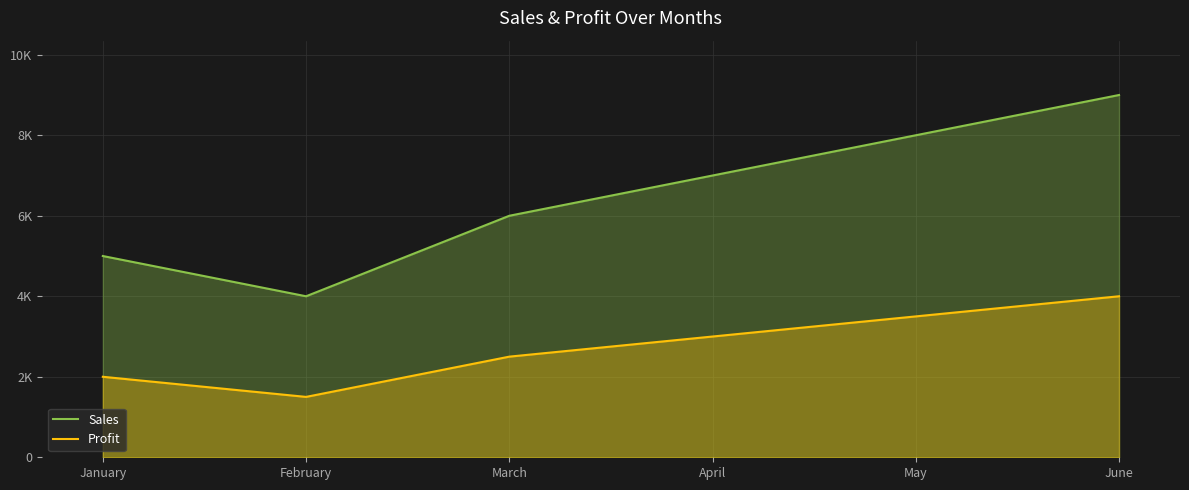

True or false: Sales and Profit cross at least once.

False